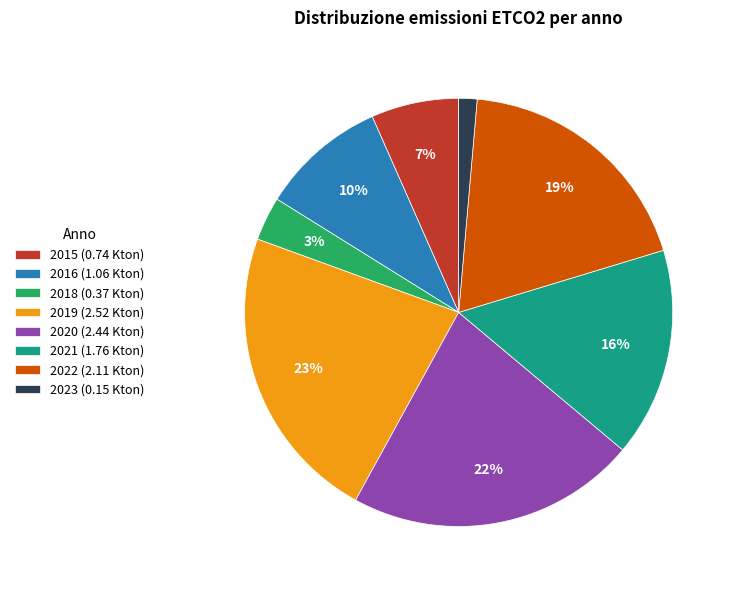

The 2023 (0.15 Kton) slice represents 1% of the pie. True or false?

True